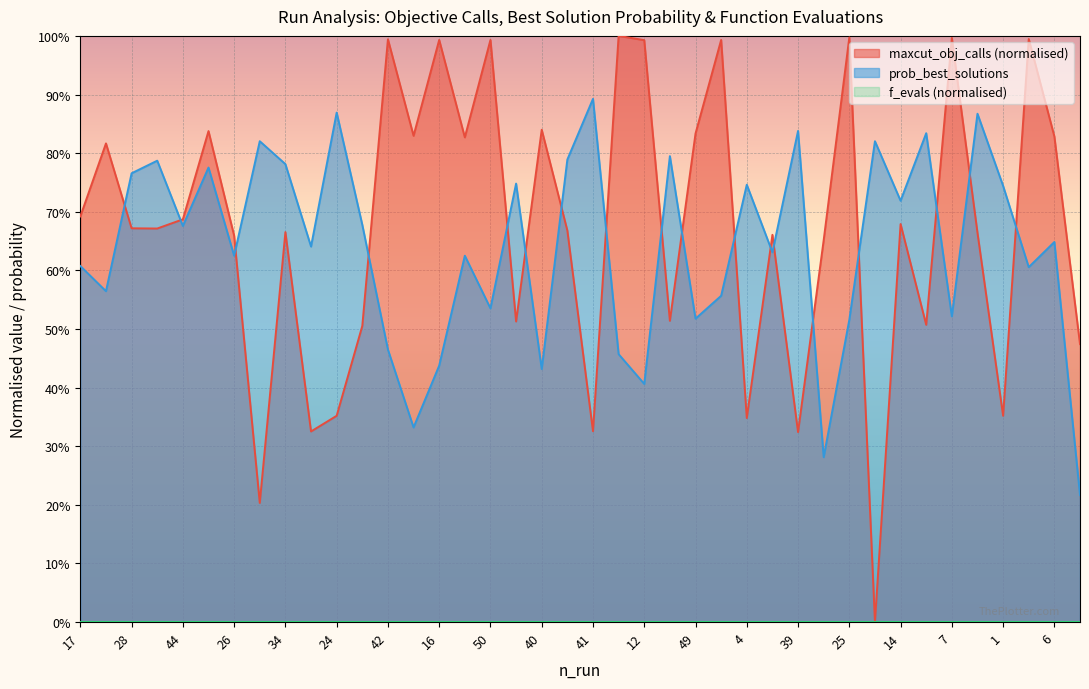

Reading left to right, extract all data points from this chart.

maxcut_obj_calls: 17=0.7	13=0.8	28=0.7	23=0.7	44=0.7	8=0.8	26=0.7	10=0.2	34=0.7	48=0.3	24=0.4	46=0.5	42=1.0	11=0.8	16=1.0	19=0.8	50=1.0	2=0.5	40=0.8	30=0.7	41=0.3	32=1.0	12=1.0	22=0.5	49=0.8	31=1.0	4=0.3	45=0.7	39=0.3	43=0.7	25=1.0	9=0.0	14=0.7	47=0.5	7=1.0	35=0.7	1=0.4	27=1.0	6=0.8	3=0.5
prob_best_solutions: 17=0.6	13=0.6	28=0.8	23=0.8	44=0.7	8=0.8	26=0.6	10=0.8	34=0.8	48=0.6	24=0.9	46=0.7	42=0.5	11=0.3	16=0.4	19=0.6	50=0.5	2=0.7	40=0.4	30=0.8	41=0.9	32=0.5	12=0.4	22=0.8	49=0.5	31=0.6	4=0.7	45=0.6	39=0.8	43=0.3	25=0.5	9=0.8	14=0.7	47=0.8	7=0.5	35=0.9	1=0.7	27=0.6	6=0.6	3=0.2